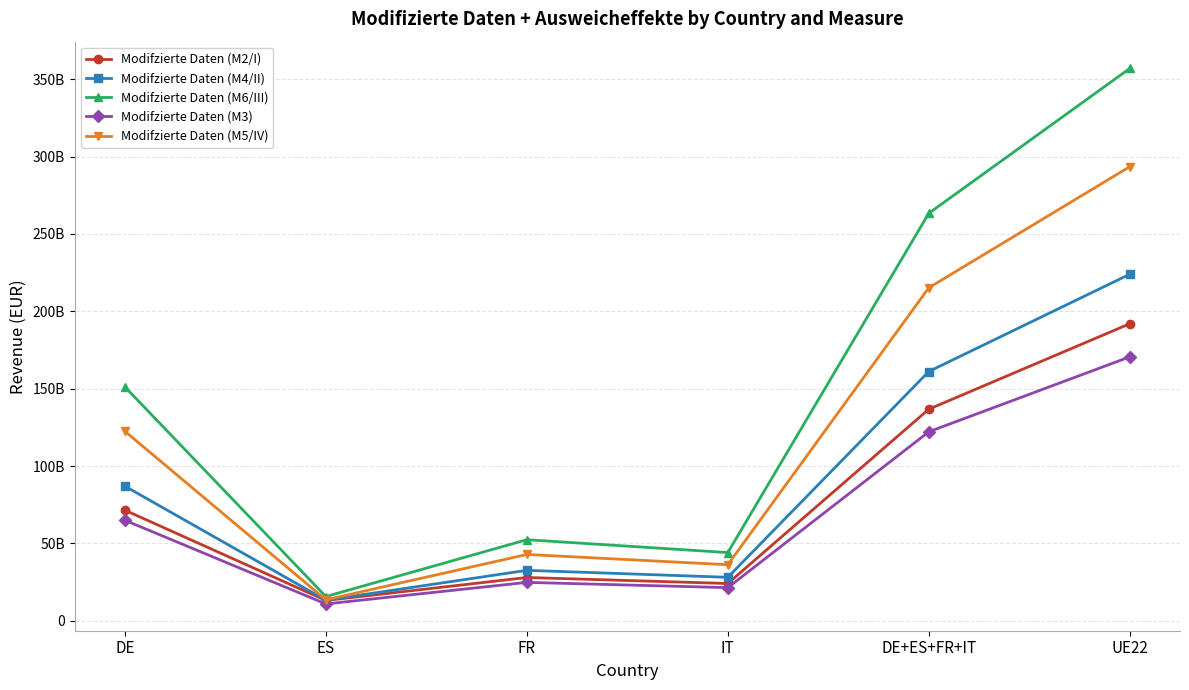

What are all the series names shown in the legend?

Modifzierte Daten (M2/I), Modifzierte Daten (M4/II), Modifzierte Daten (M6/III), Modifzierte Daten (M3), Modifzierte Daten (M5/IV)